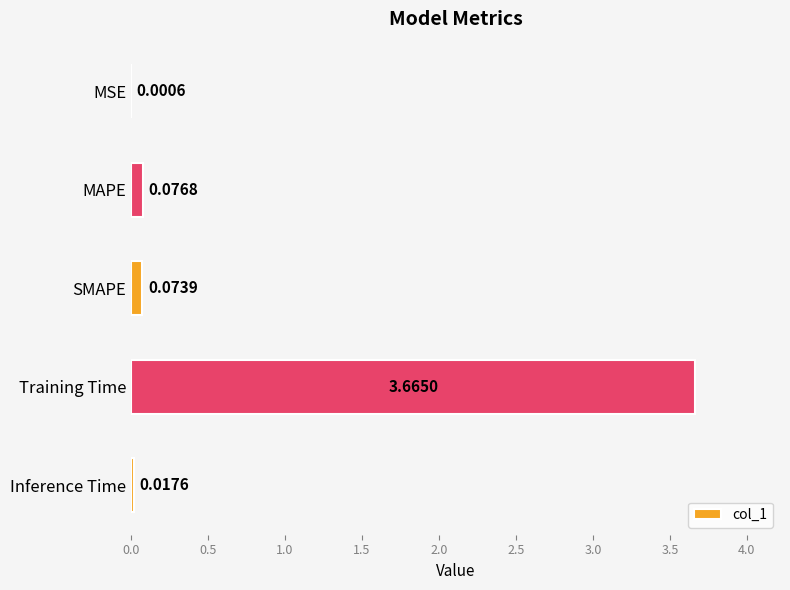

Which category has the highest value across all series?

Training Time